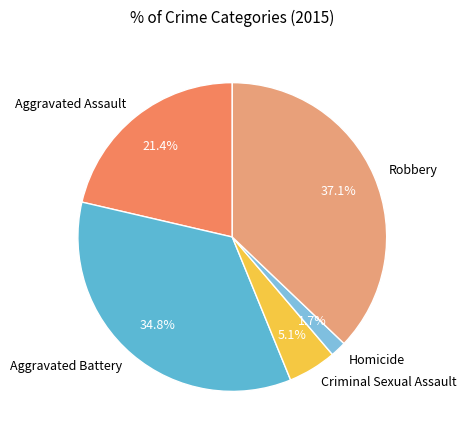

Is it true that Aggravated Assault is 21% of the pie?

True